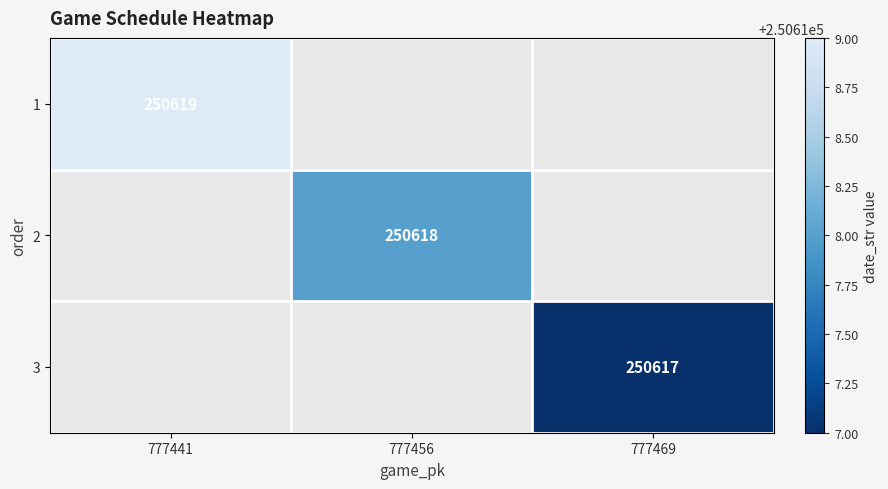

Is the value of 3 at 777469 greater than the value of 2 at 777456?

No